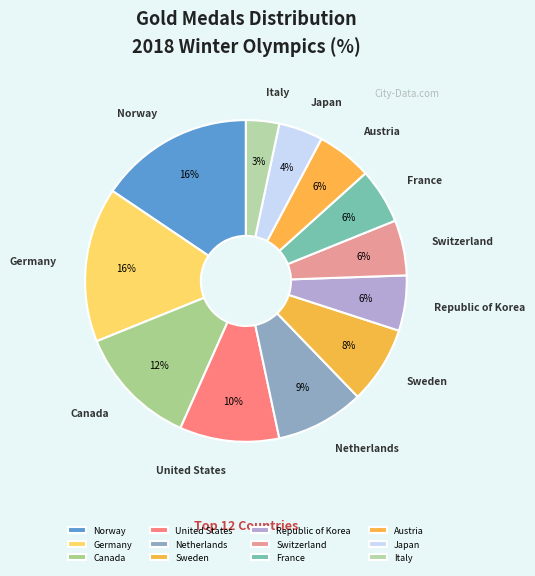

Does any single category account for the majority?

No